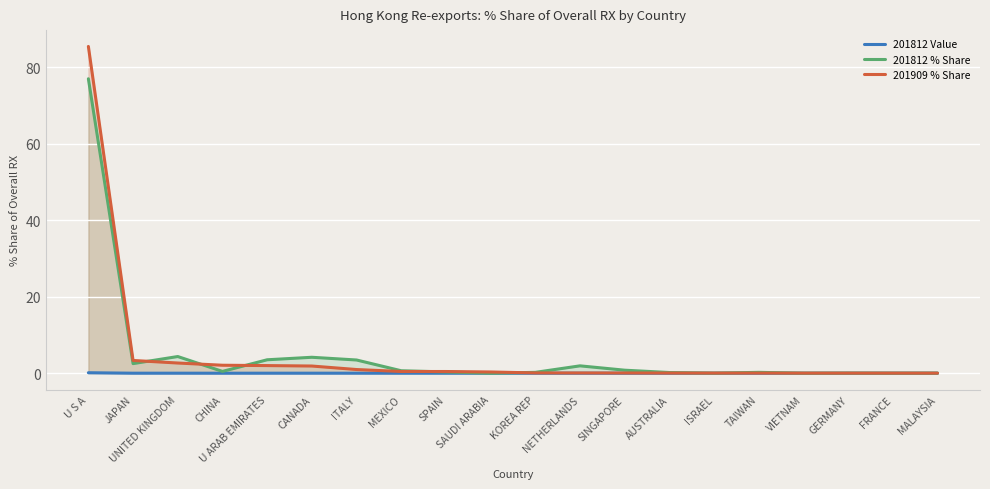

Where is 201812 Value nearest to the value 0?

SAUDI ARABIA